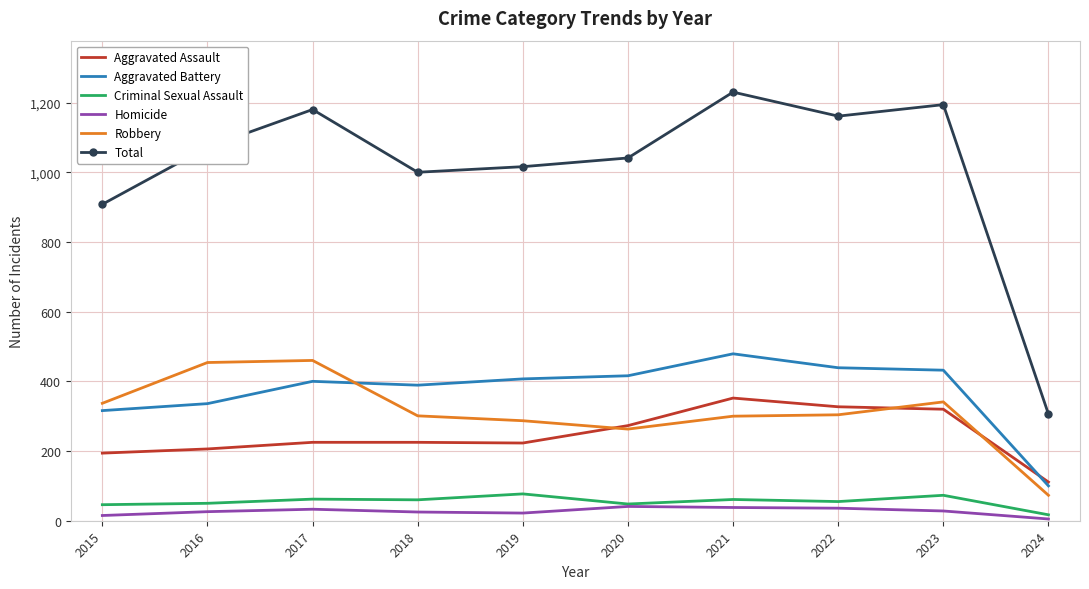

In Homicide, how many points are lower than both neighbors (excluding endpoints)?

1